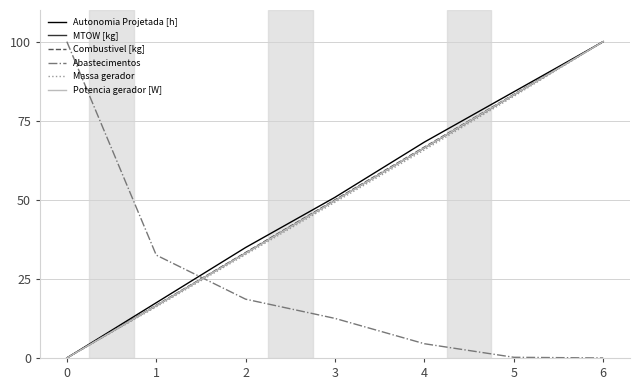

At which category is the sum across all series the highest?

6